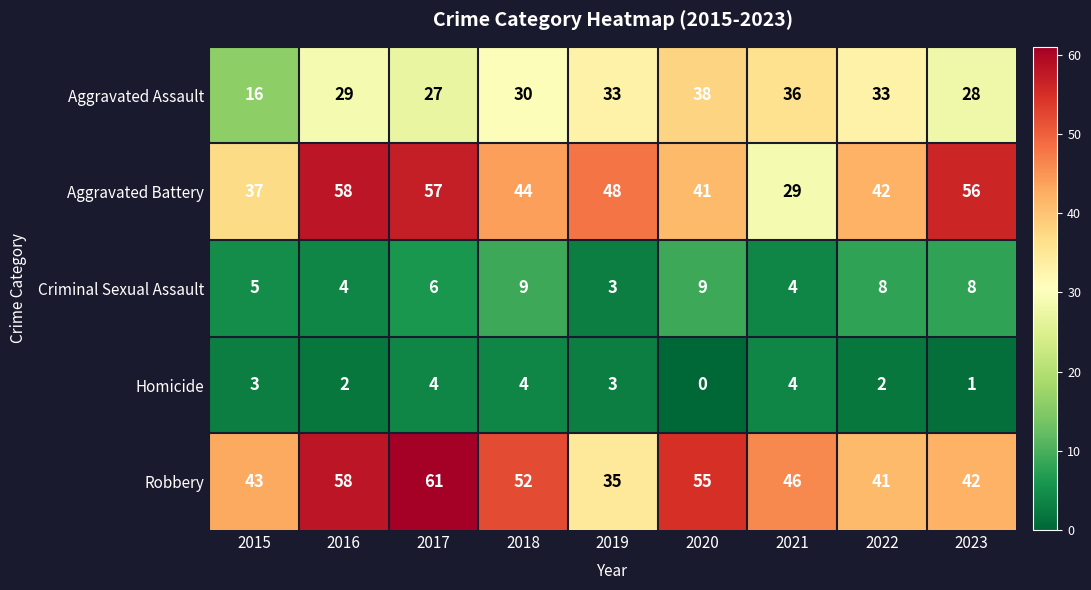

List the series in order of their peak value, lowest first.

Homicide, Criminal Sexual Assault, Aggravated Assault, Aggravated Battery, Robbery